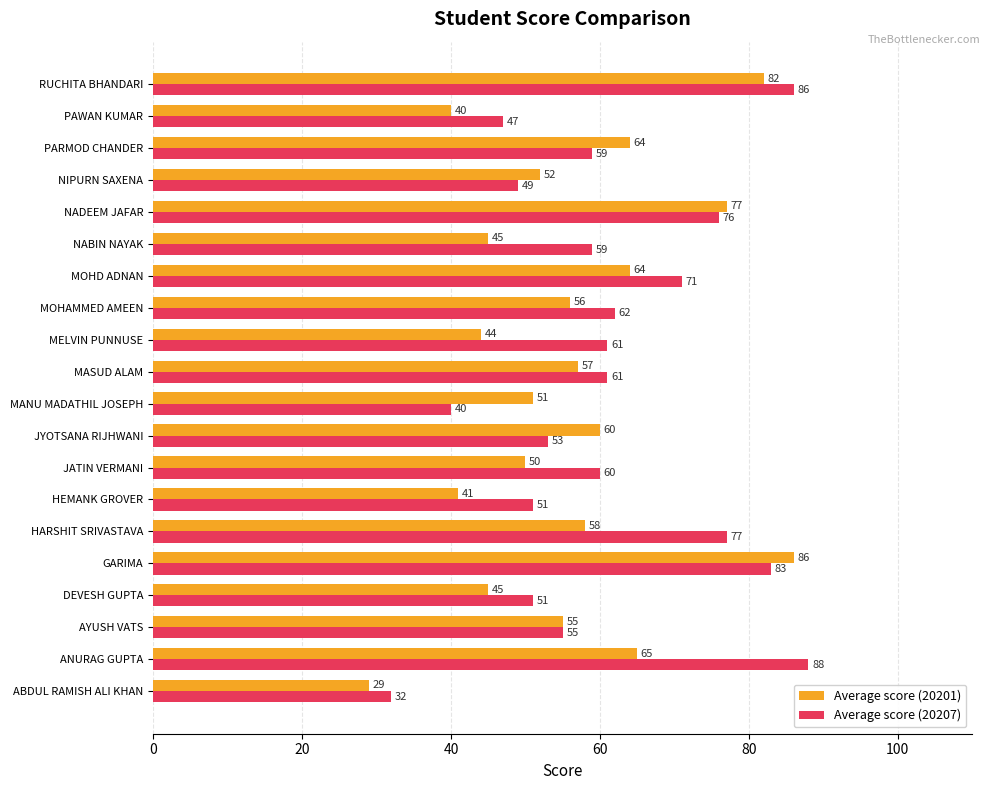

Which label corresponds to the largest value in the chart?

ANURAG GUPTA